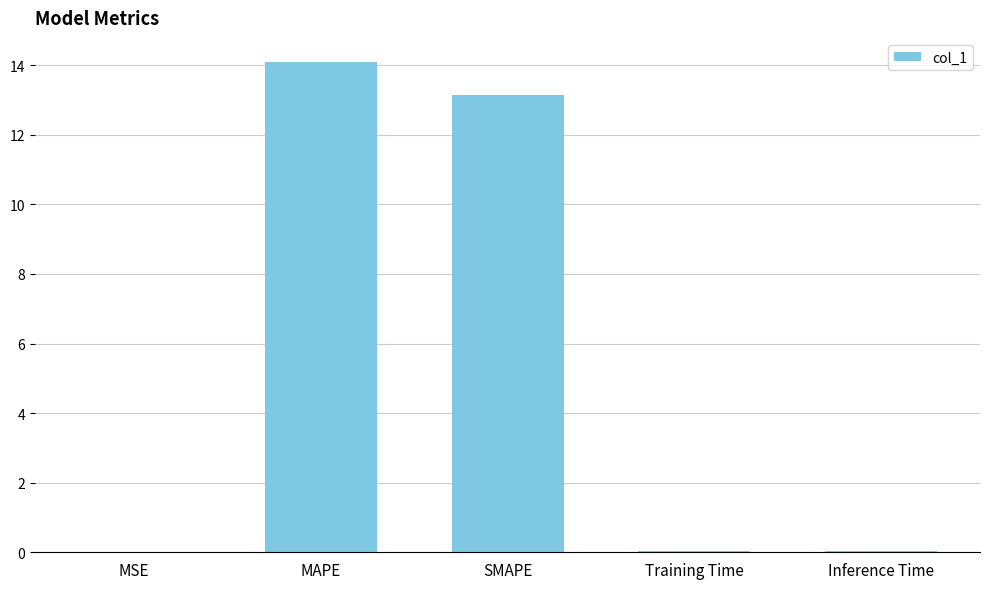

What is the maximum value shown in the chart?

14.1